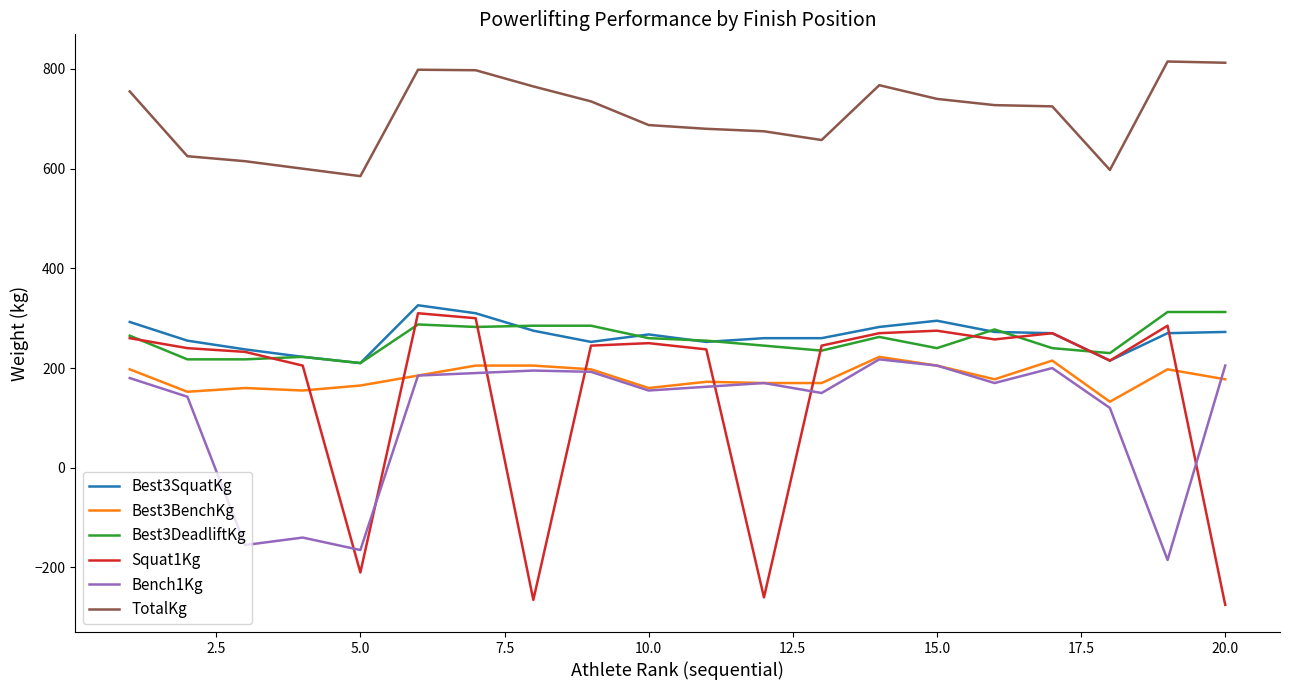

What is the lowest value of the Squat1Kg series?

-275.0